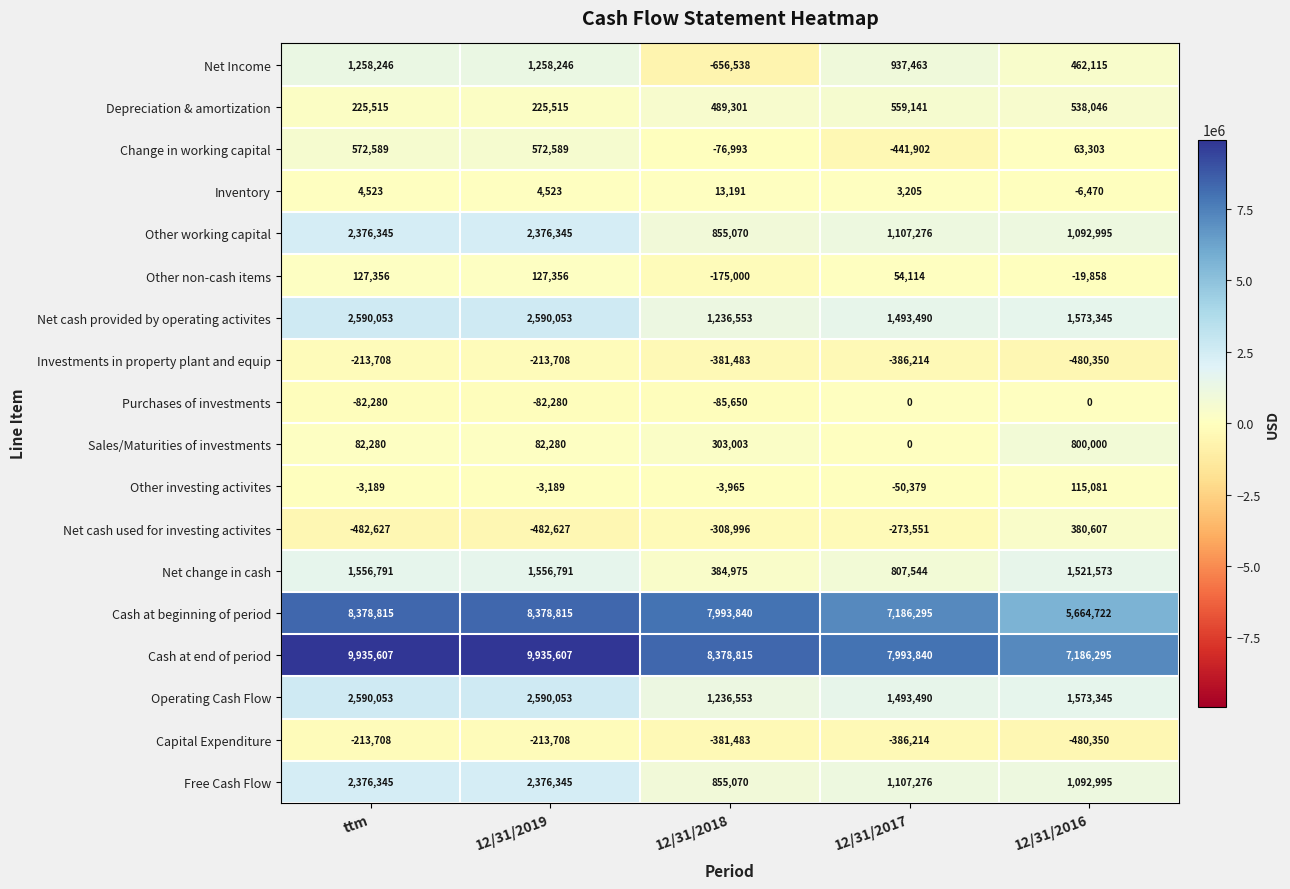

The value of Free Cash Flow at 12/31/2016 is 671133. True or false?

False